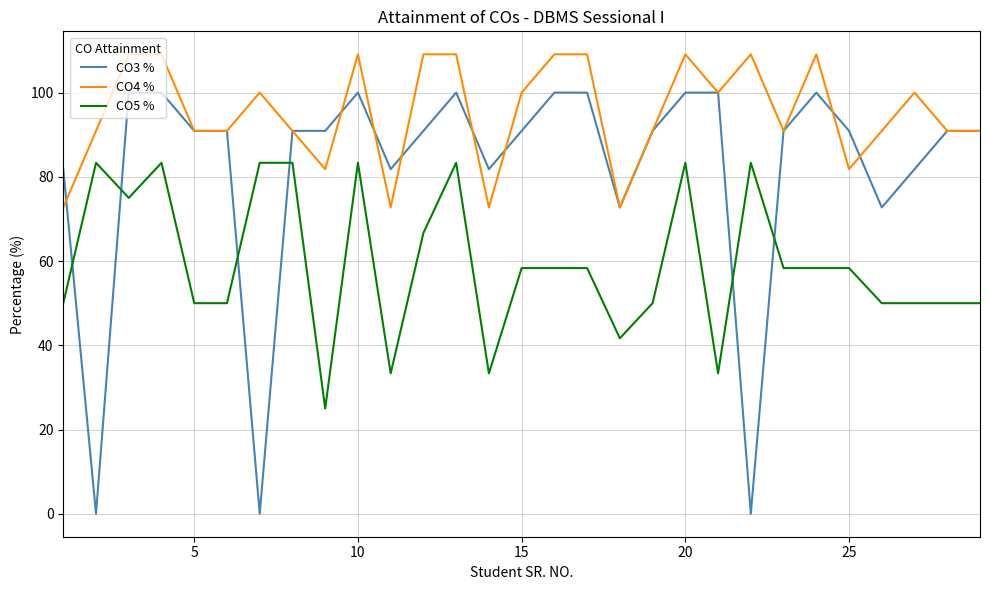

True or false: CO3 % and CO4 % intersect in this chart.

True